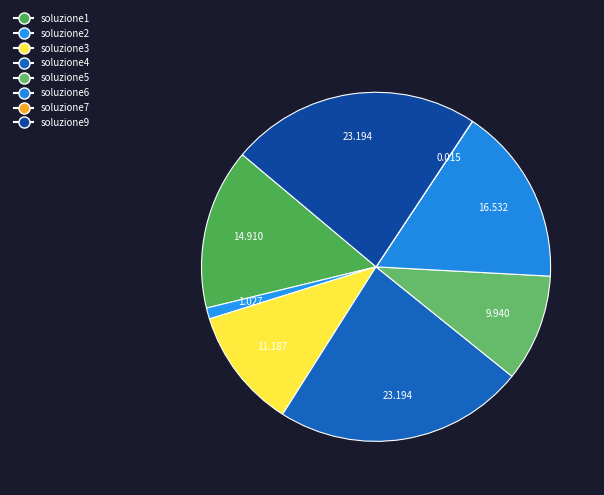

What is the total percentage of soluzione7 and soluzione9?

23.2%